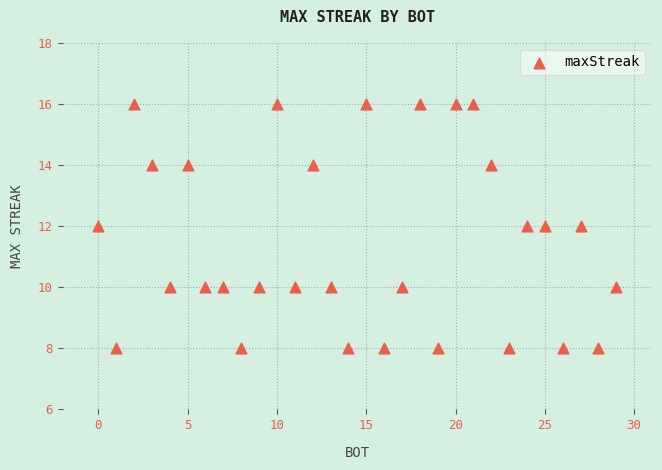

What is the range of X values (max minus min)?

29